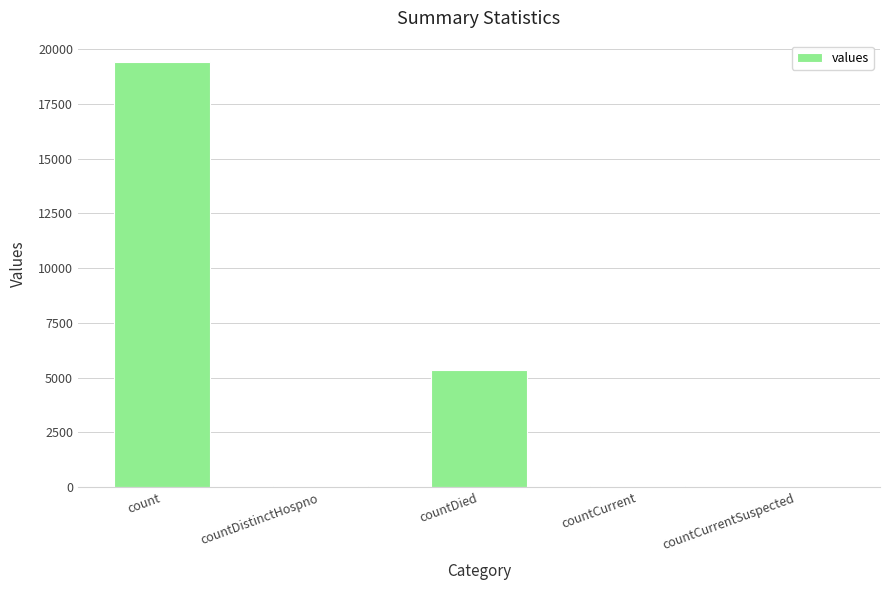

The chart shows a value of 11474 at countCurrentSuspected. True or false?

False